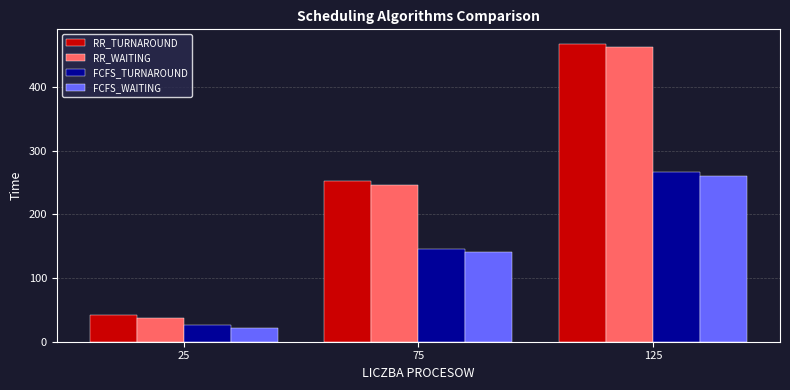

Which category has the lowest value across all series?

25